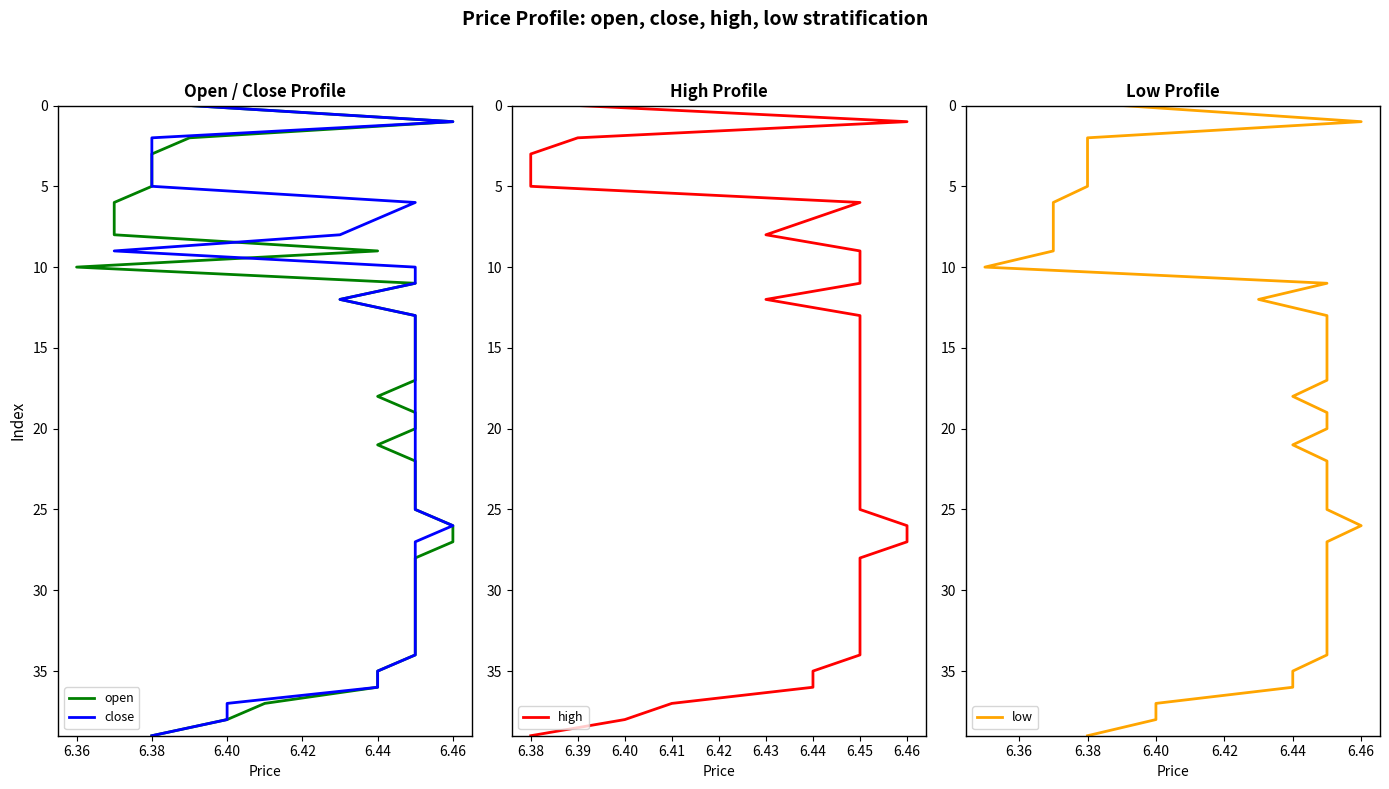

The low series shows 2 at 6.38. True or false?

True